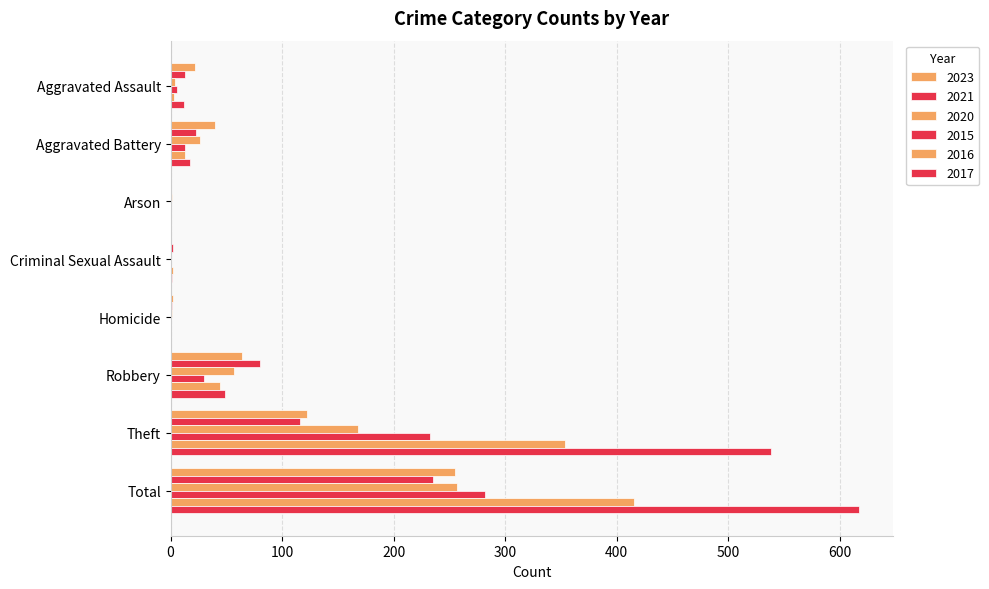

How many series are shown in this chart?

6